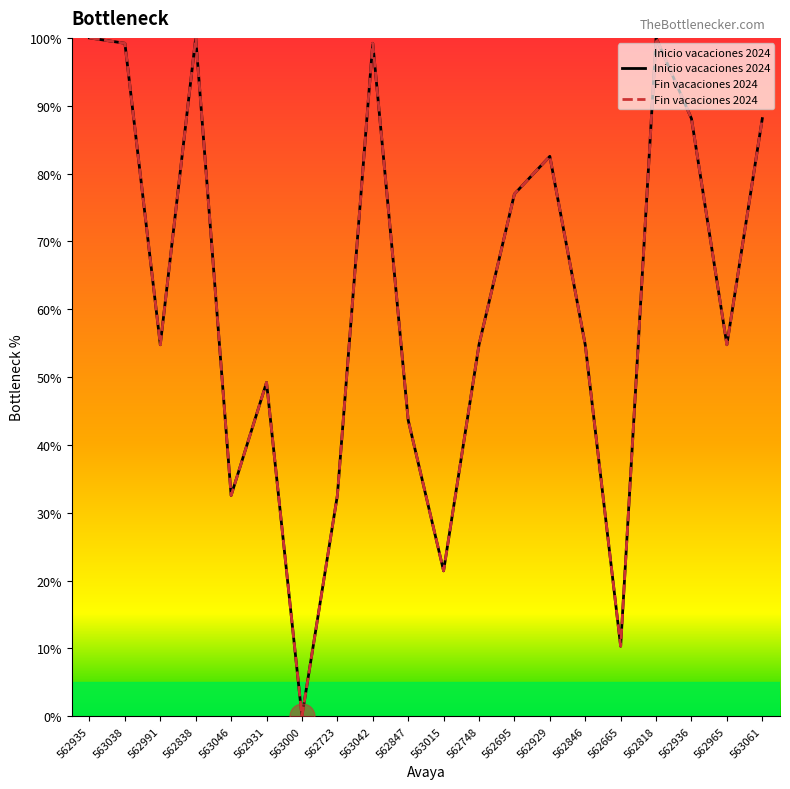

What is the label of the 16th point from the right?

563046